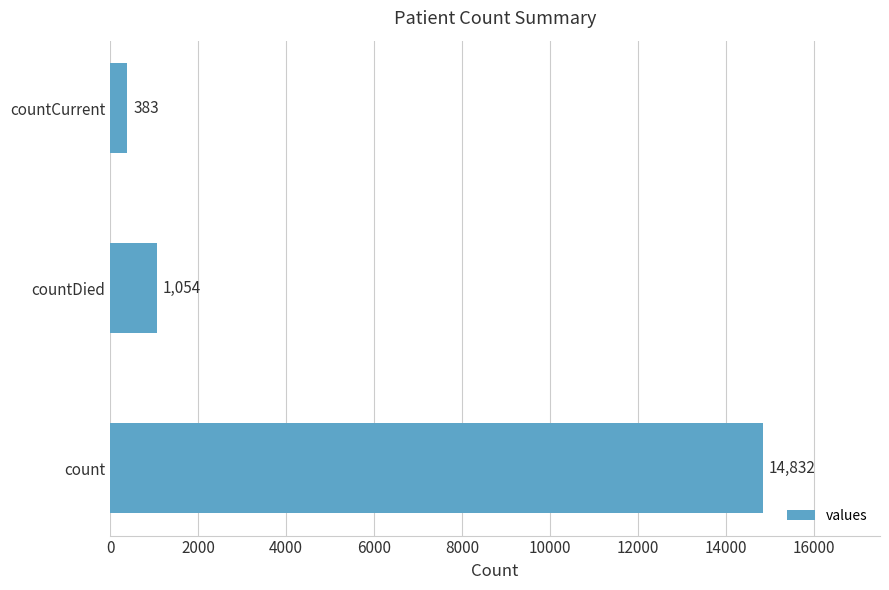

List the labels in order of value, largest first.

count, countDied, countCurrent